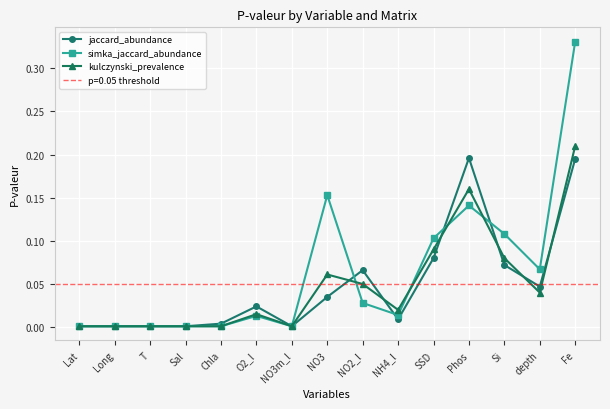

What is the label of the 10th point from the left?

NH4_l